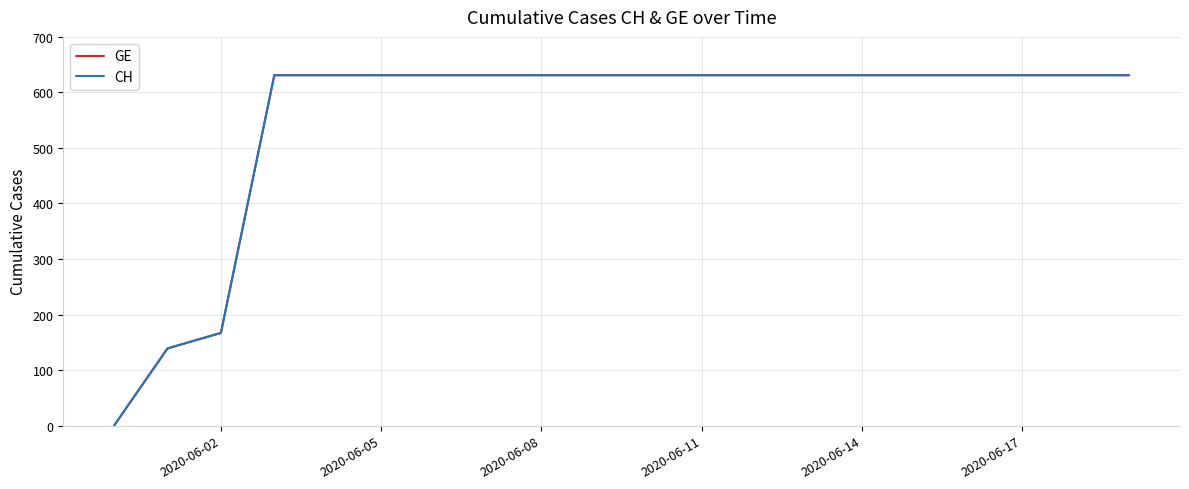

Does the chart display data point markers on the line(s)?

No